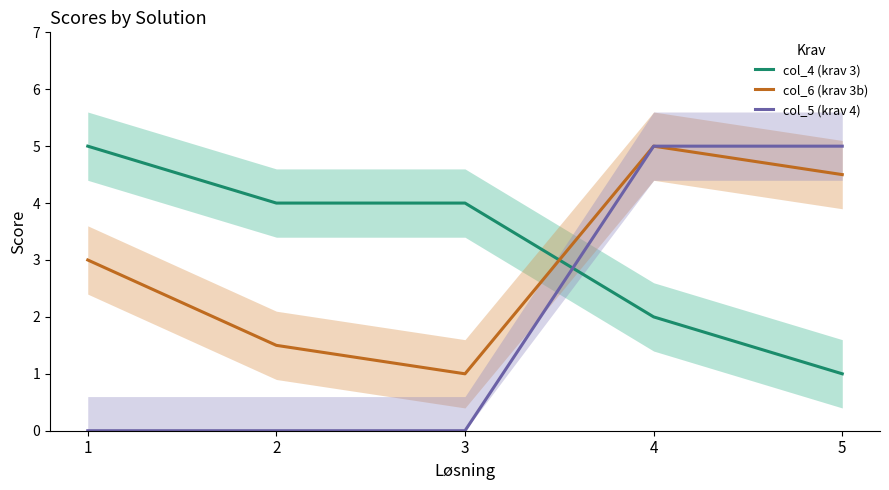

What is the total value across all series at 5?

10.5